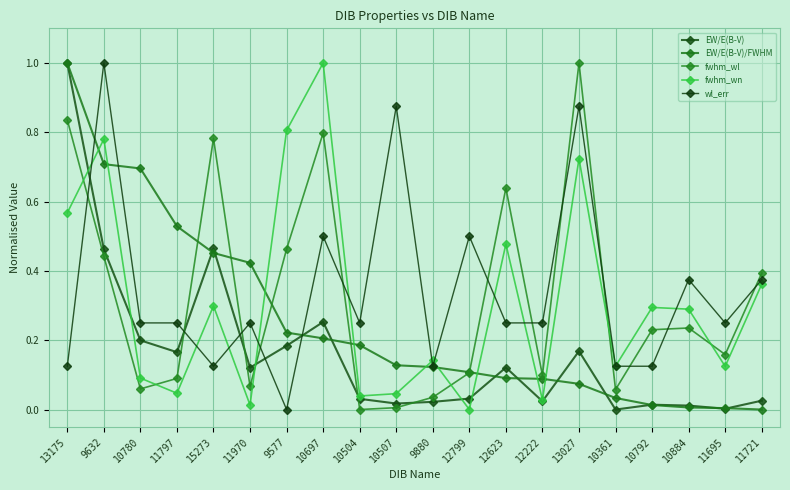

How many intersections are there between EW/E(B-V)/FWHM and fwhm_wl?

5